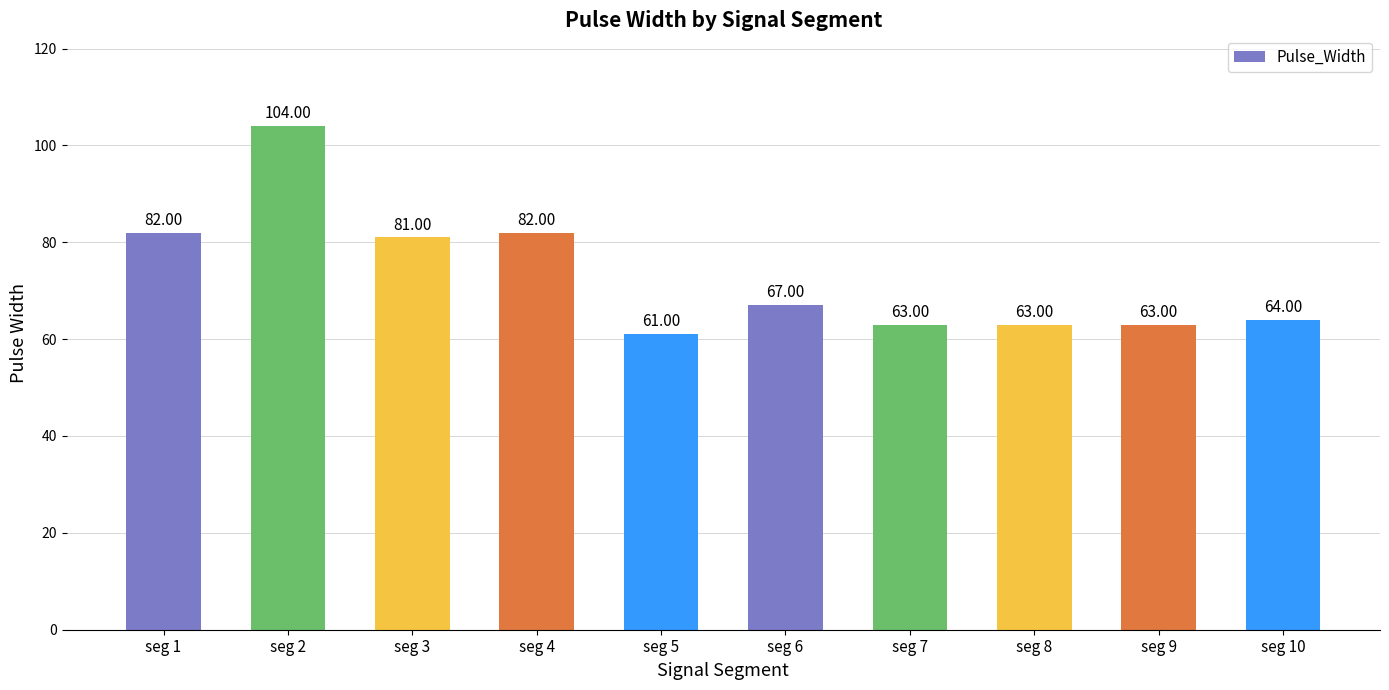

Reading left to right, extract all data points from this chart.

seg 1=82	seg 2=104	seg 3=81	seg 4=82	seg 5=61	seg 6=67	seg 7=63	seg 8=63	seg 9=63	seg 10=64